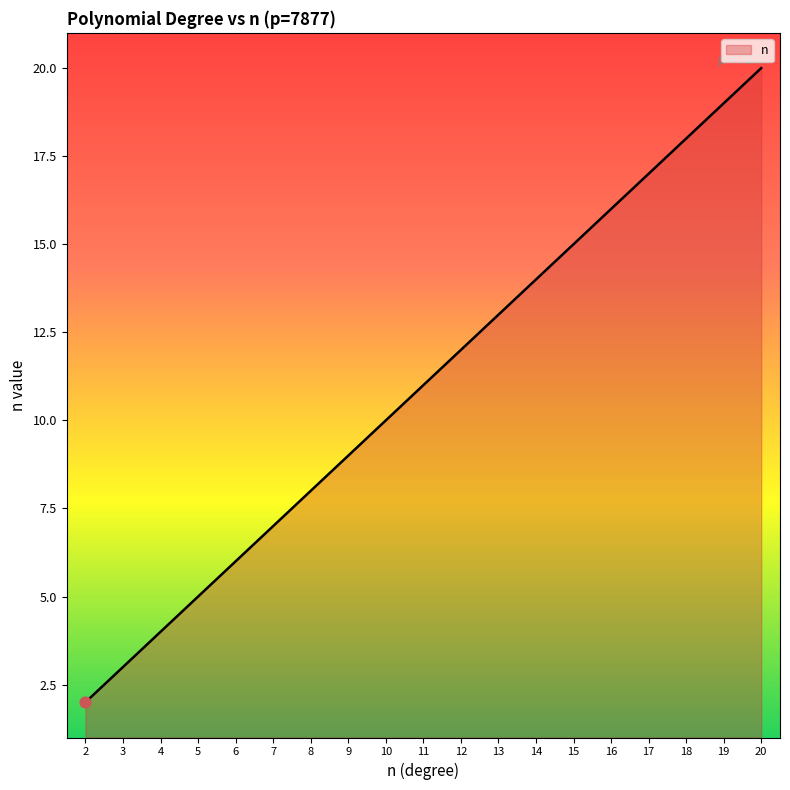

Approximately how many times larger is the value at 19 compared to 5?

3.8